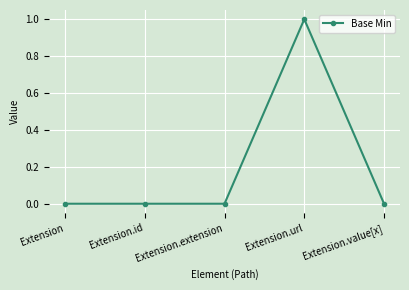

How many lines are shown in the chart?

1